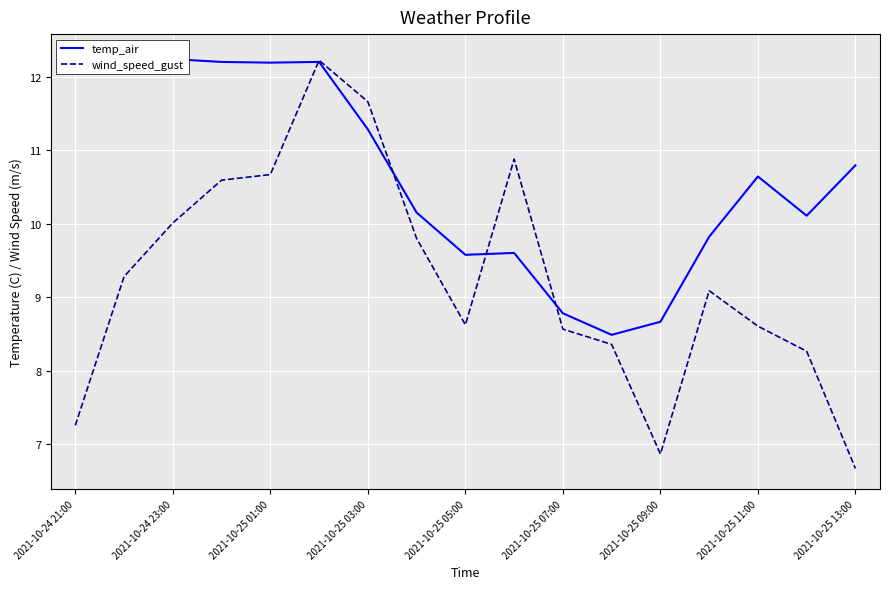

What is the label of the 17th point from the right?

2021-10-24 21:00